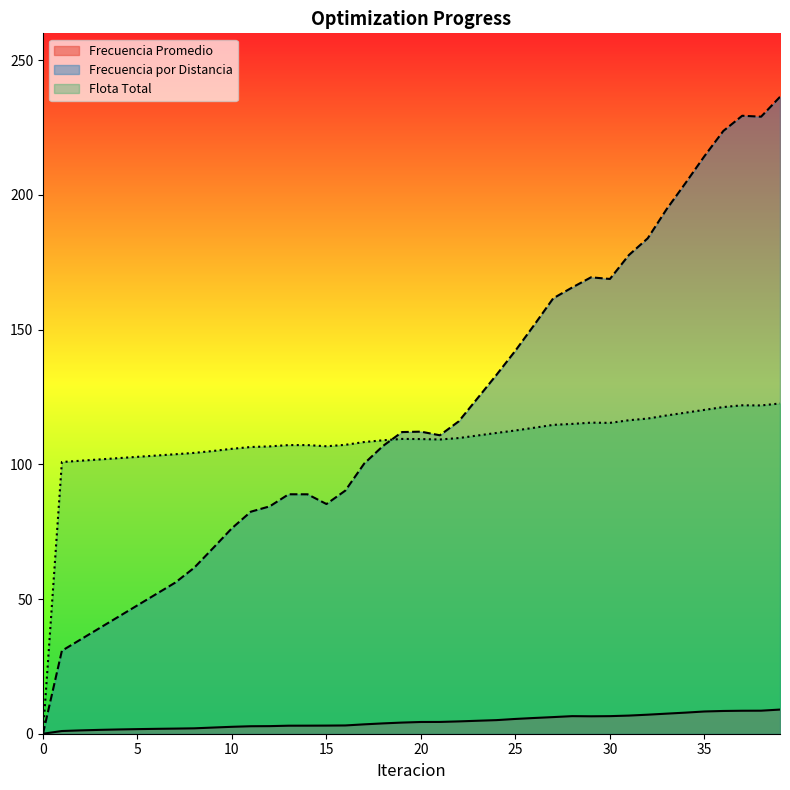

At how many categories does at least one series exceed 204?

6